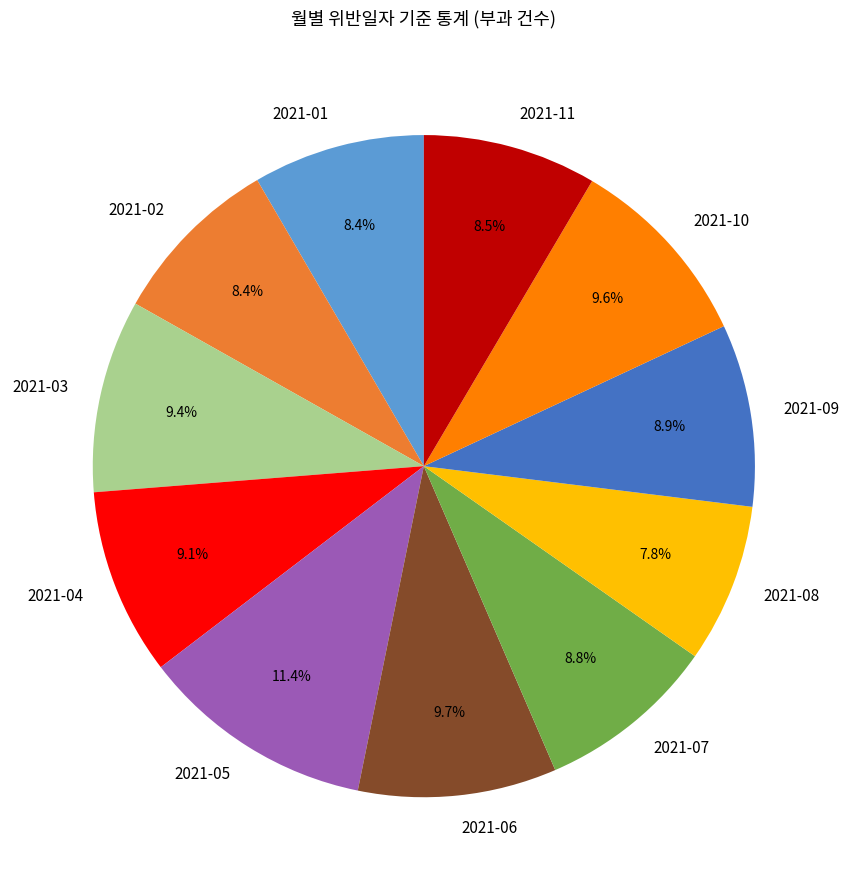

To the nearest percent, what is the combined percentage of 2021-07 and 2021-08?

17%